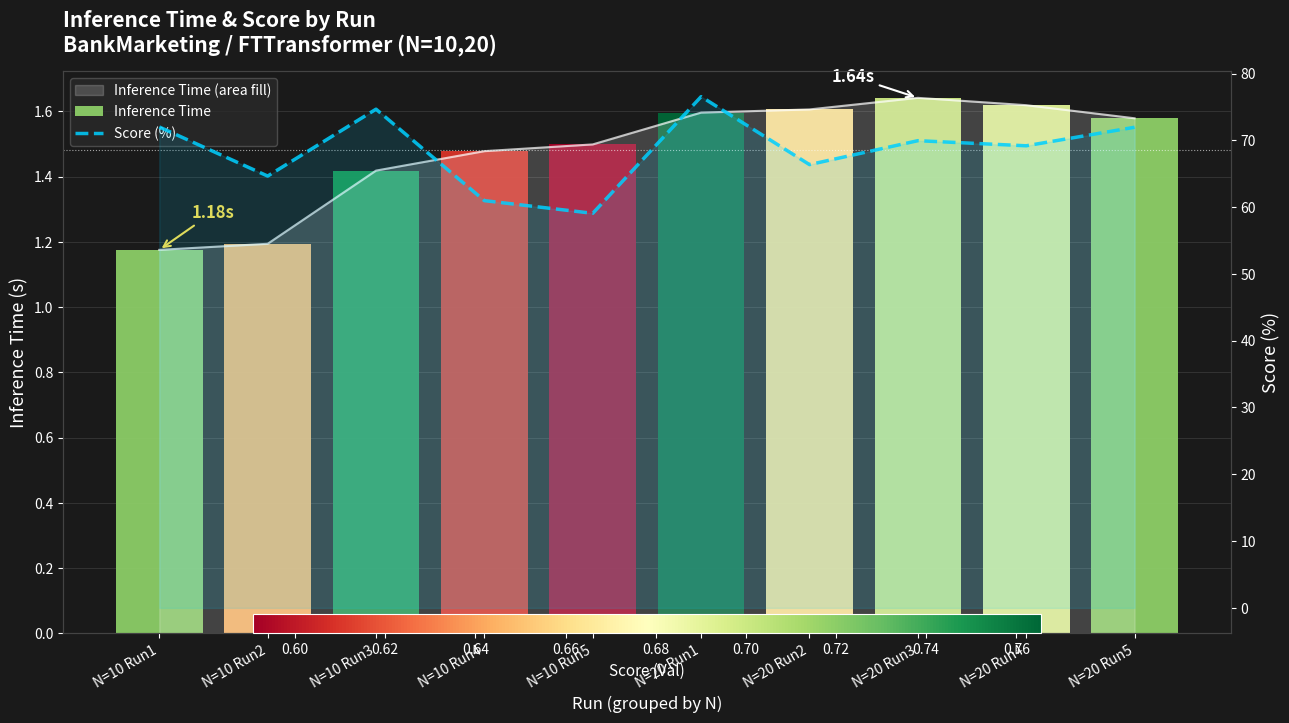

What is the average value?

68.5